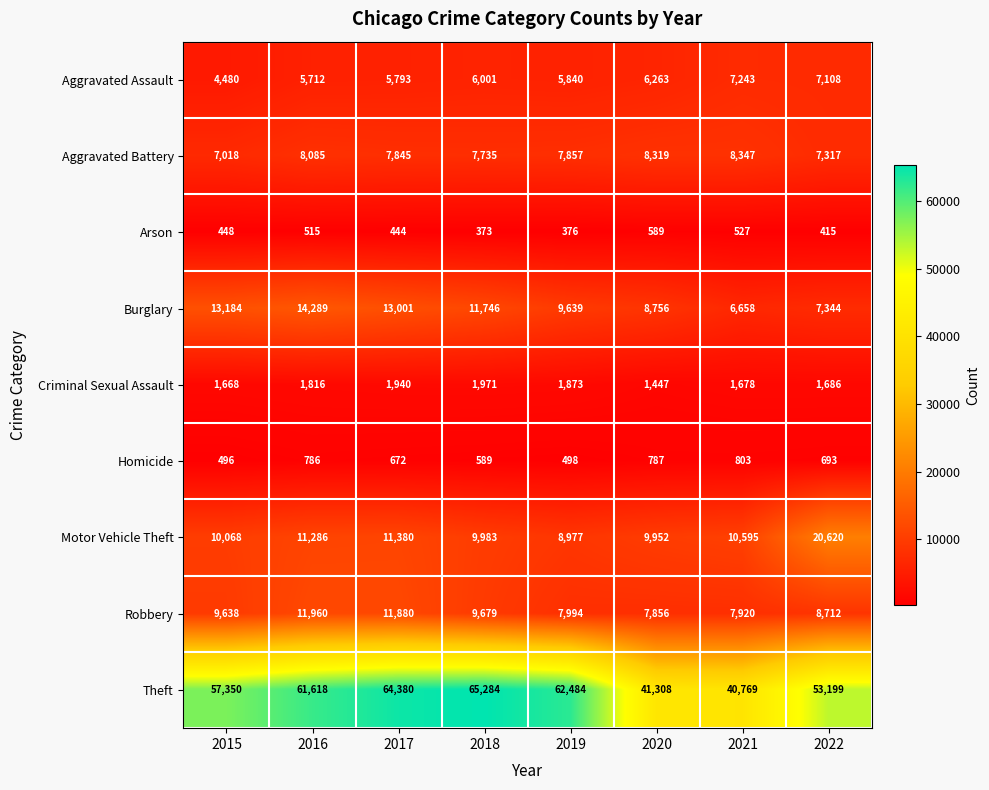

At 2021, list the series in order from smallest to largest.

Arson, Homicide, Criminal Sexual Assault, Burglary, Aggravated Assault, Robbery, Aggravated Battery, Motor Vehicle Theft, Theft